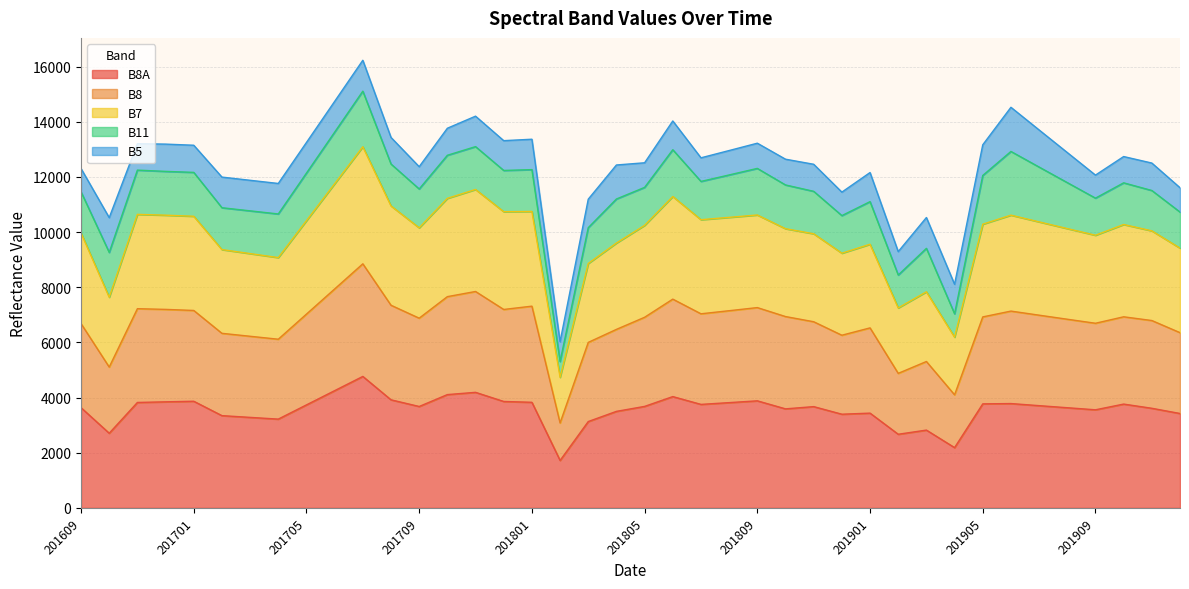

True or false: B8 and B8A cross at least once.

False